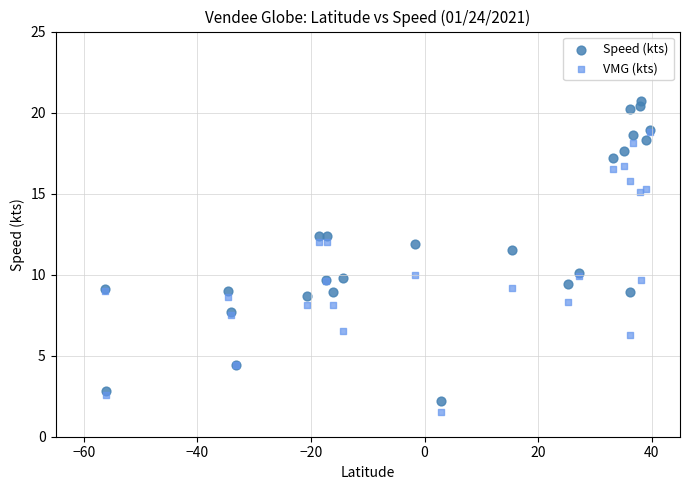

Which series has the widest spread of Y values?

Speed (kts)